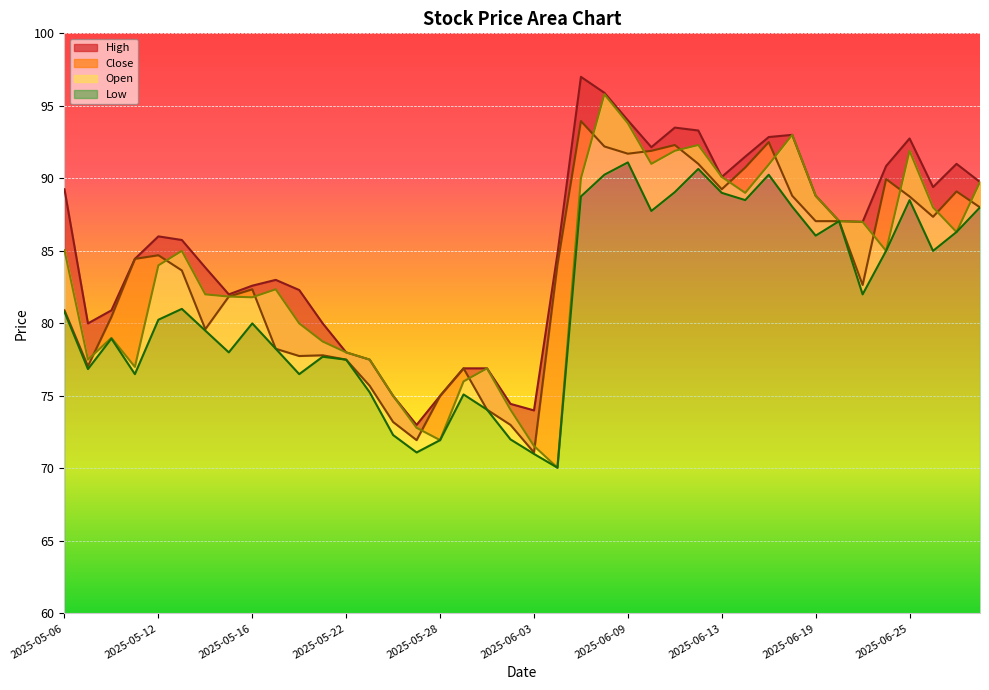

What is the difference between the Low line values at 2025-06-13 and 2025-05-28?

17.0